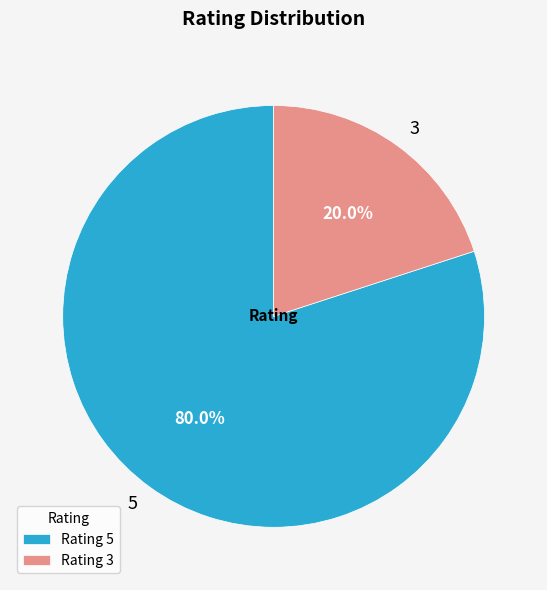

How many segments does this pie chart have?

2